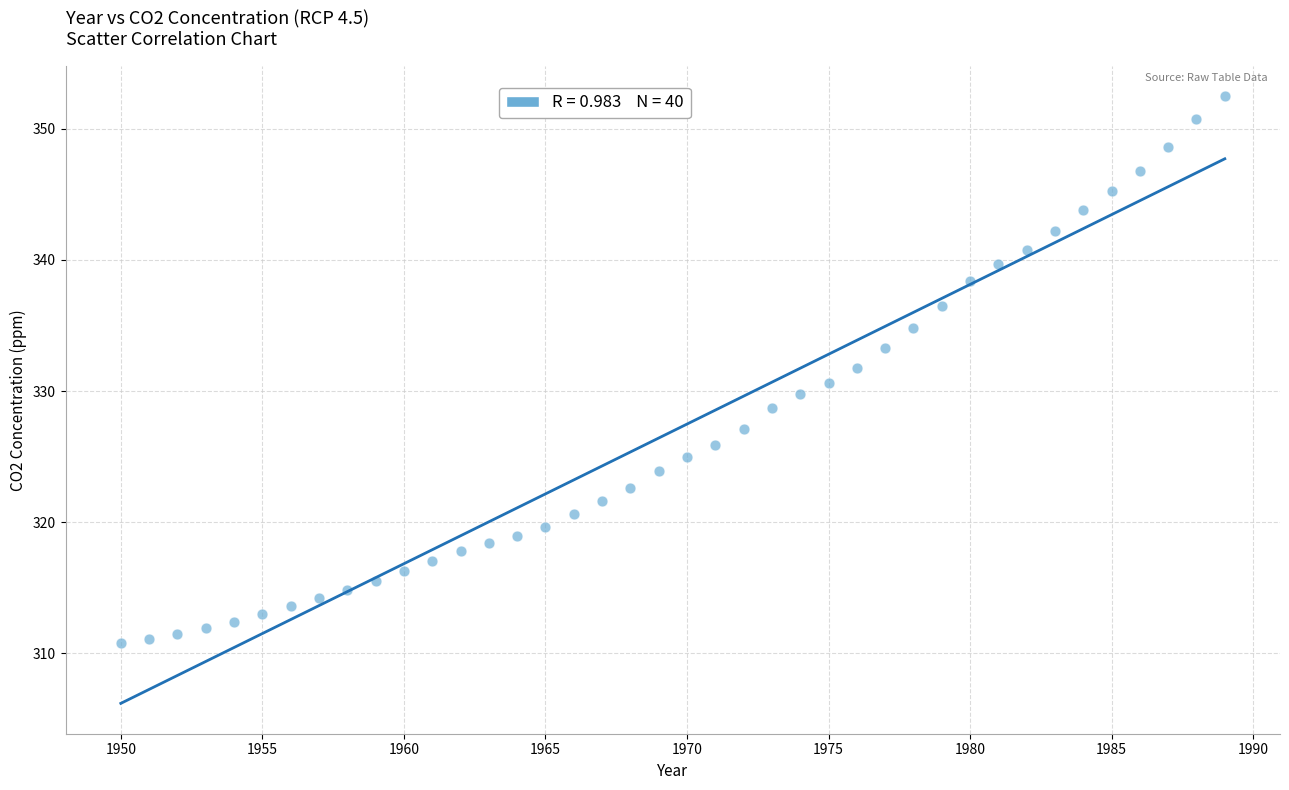

What is the range of X values (max minus min)?

39.0